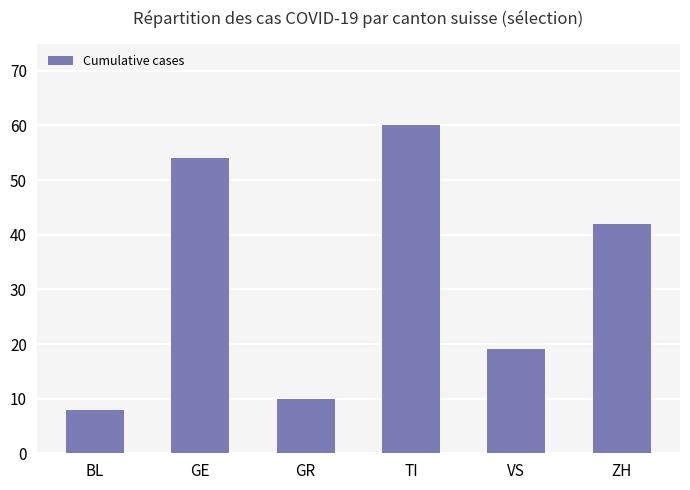

Reading left to right, extract all data points from this chart.

BL=8	GE=54	GR=10	TI=60	VS=19	ZH=42